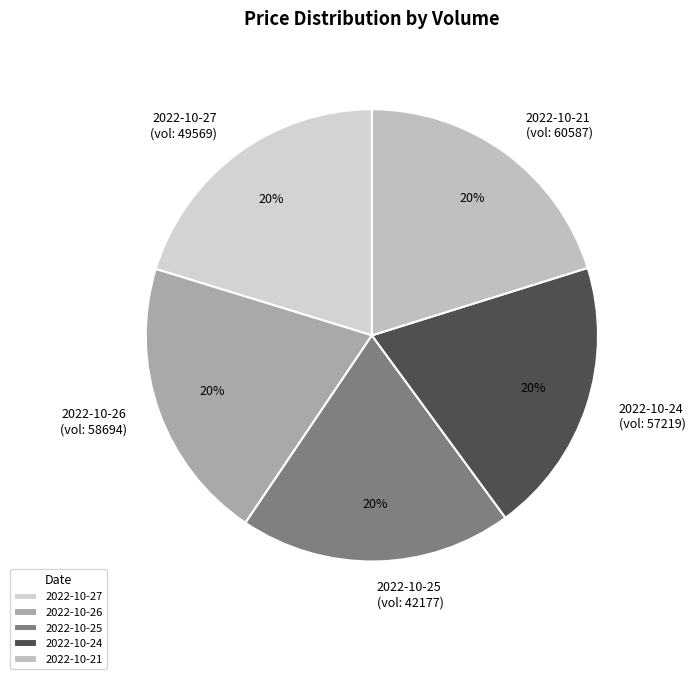

Is there a majority slice in this chart?

No